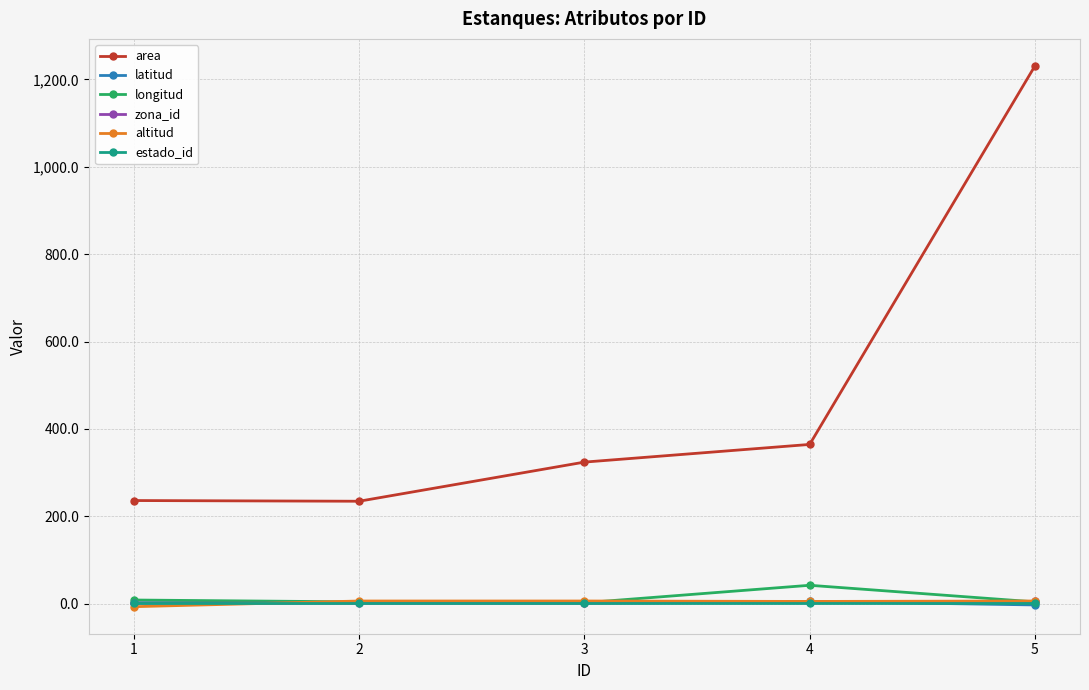

What are all the series names shown in the legend?

area, latitud, longitud, zona_id, altitud, estado_id